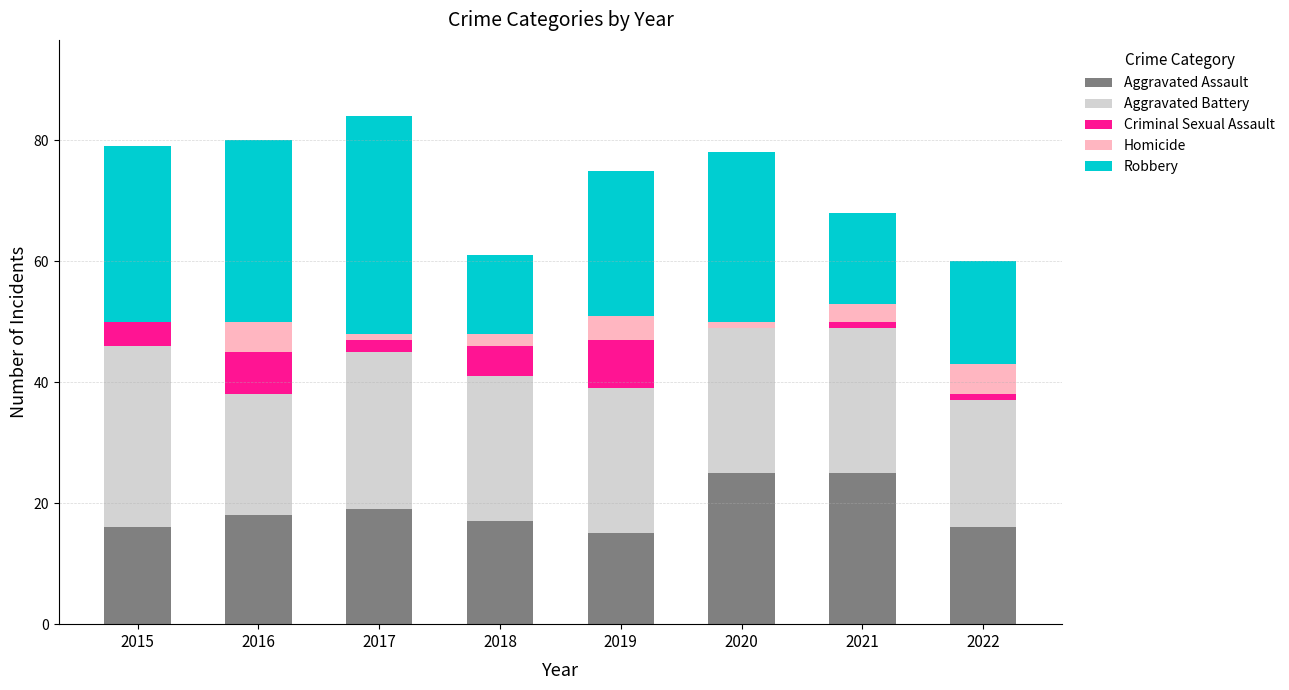

What is the highest value of the Aggravated Assault series?

25